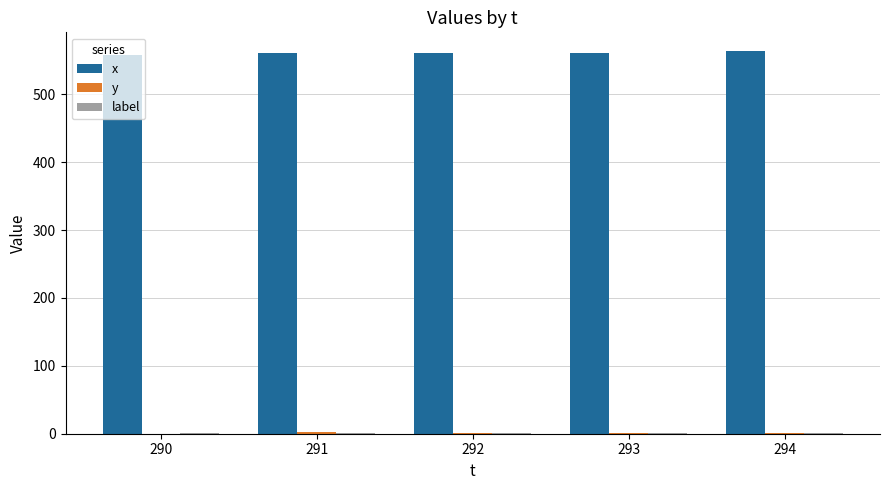

What is the maximum value shown in the chart?

563